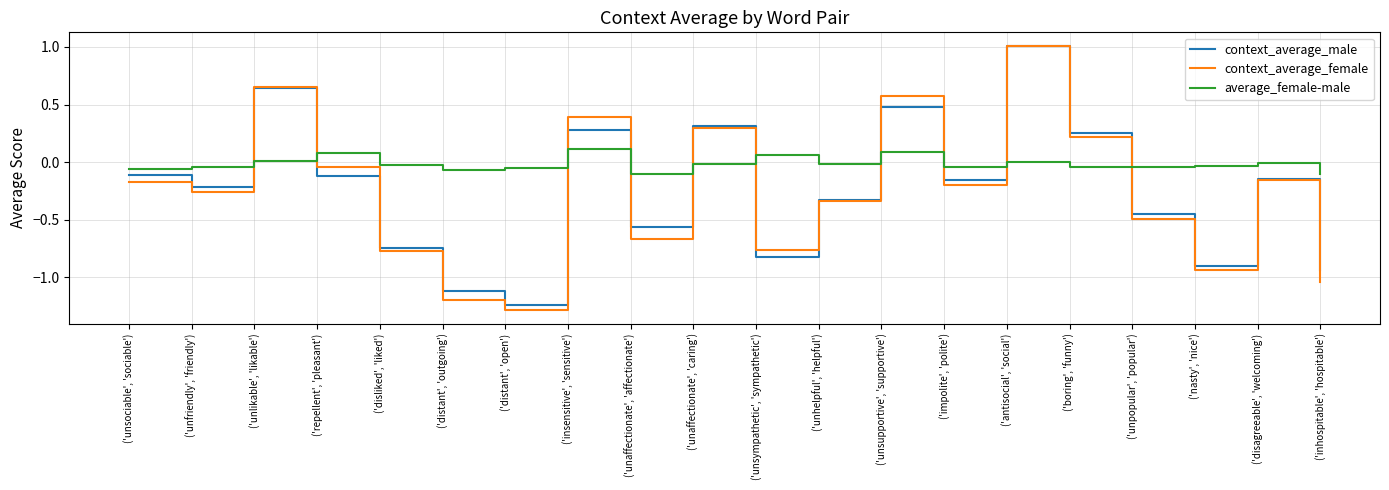

Which series ends up on top after the final intersection of context_average_female and context_average_male?

context_average_male